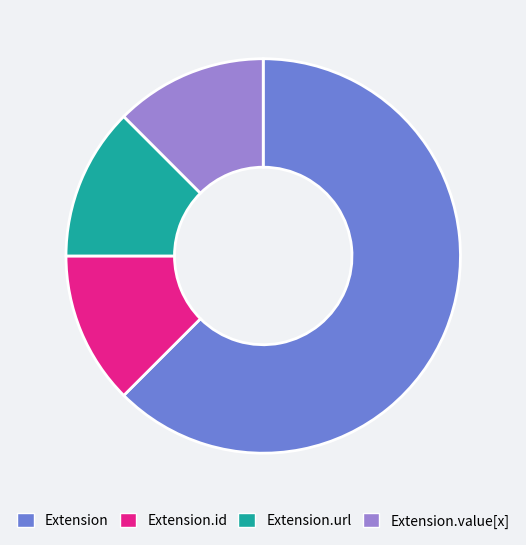

How many slices are in this pie chart?

4